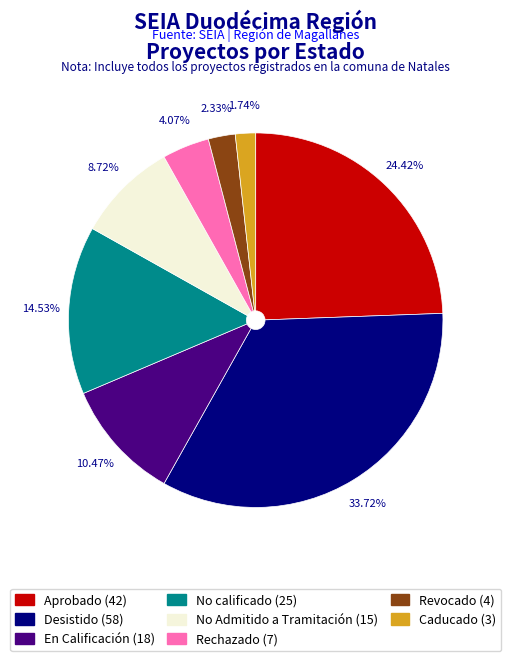

Is the sum of No calificado and En Calificación greater than half?

No